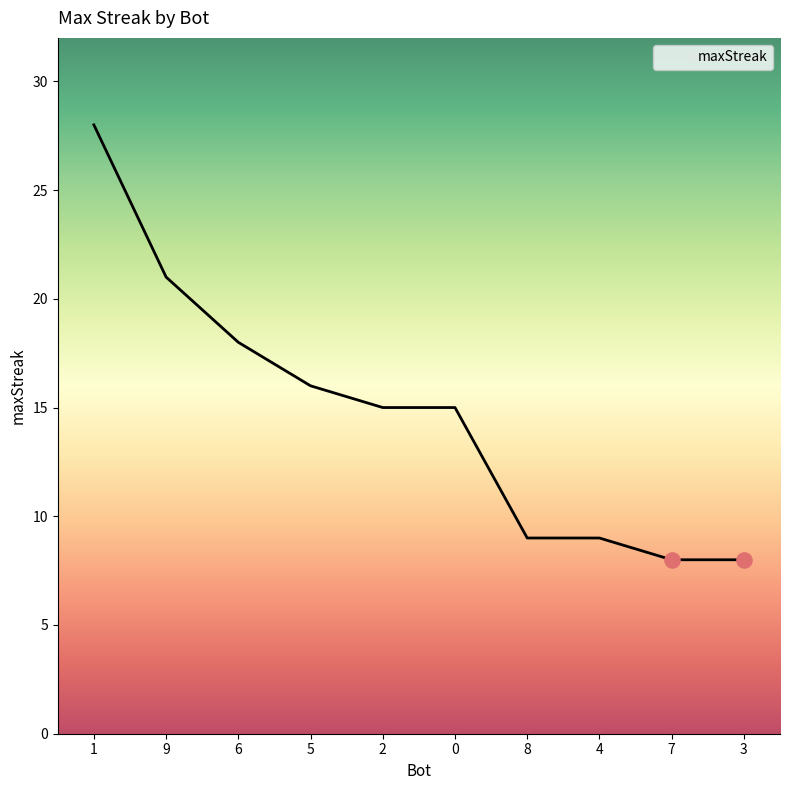

What is the change in value from 2 to 7?

-7